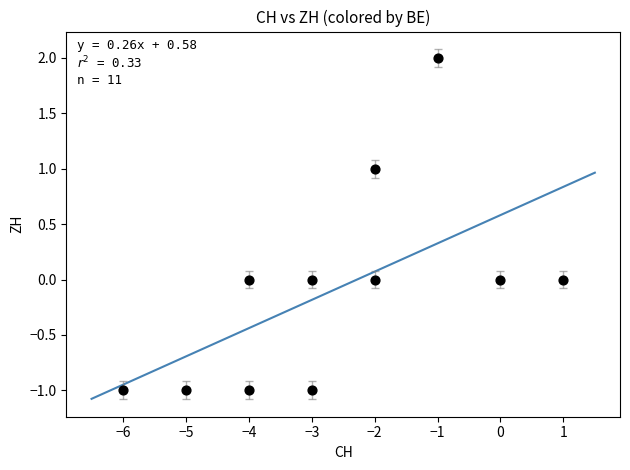

What is the range of X values (max minus min)?

7